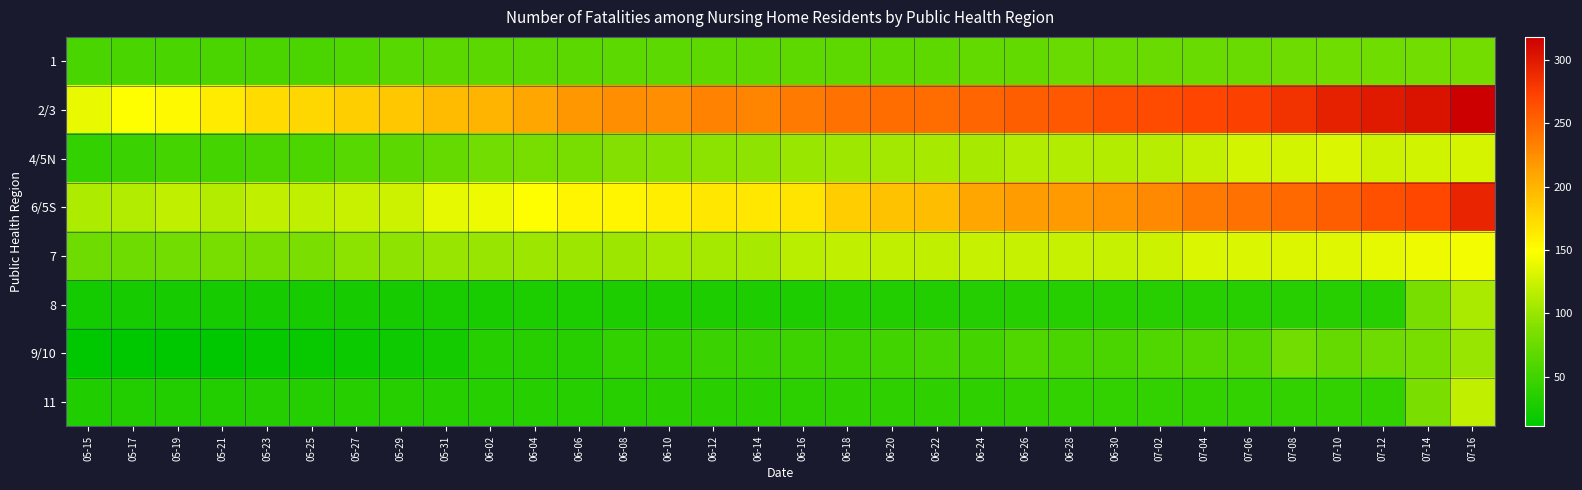

How many categories are shown in the chart?

32